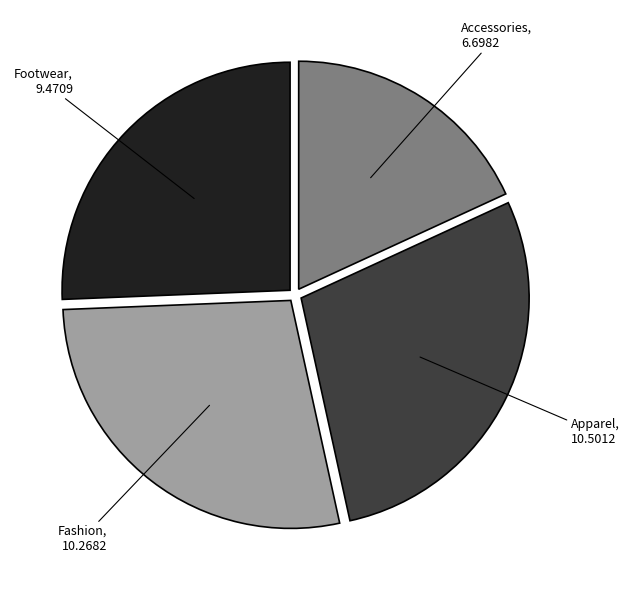

How many segments does this pie chart have?

4